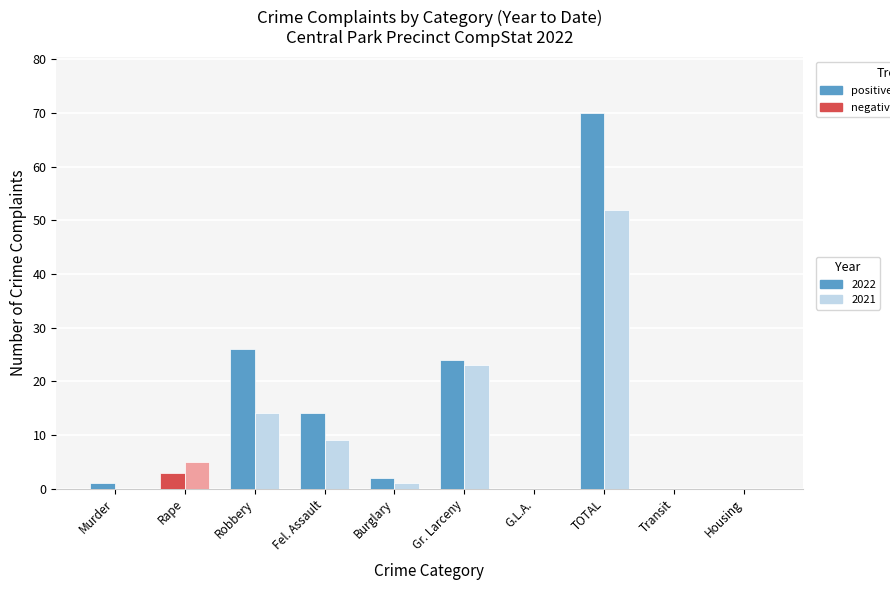

Count the number of categories in the chart.

10